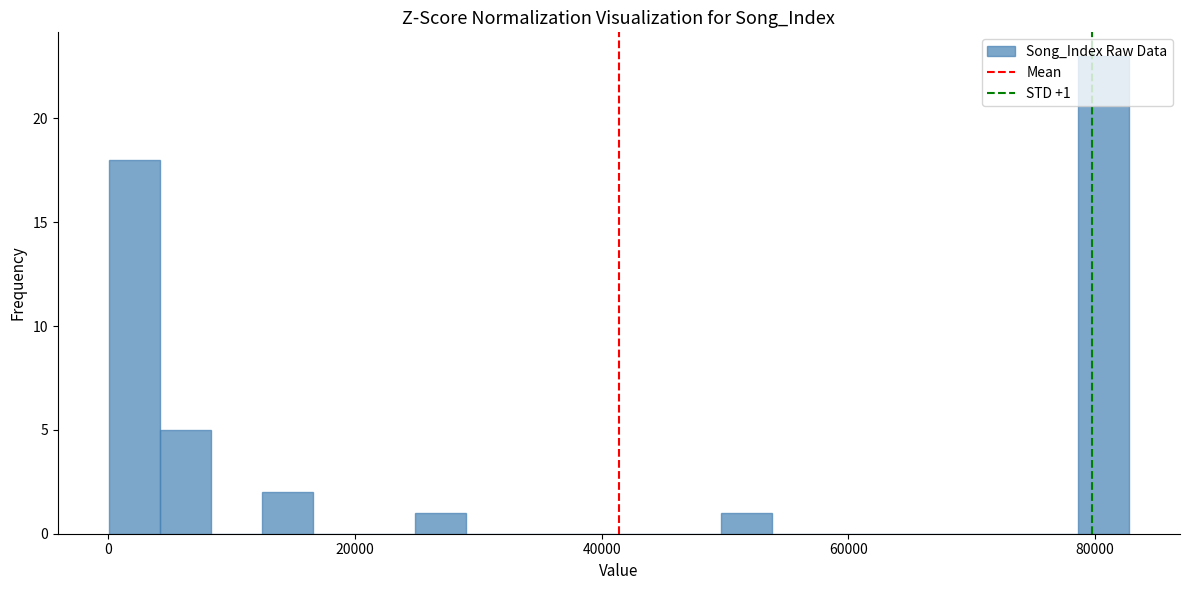

Around what value on the x-axis is the tallest bar? Give the approximate position of its centre, as read against the axis.

80000